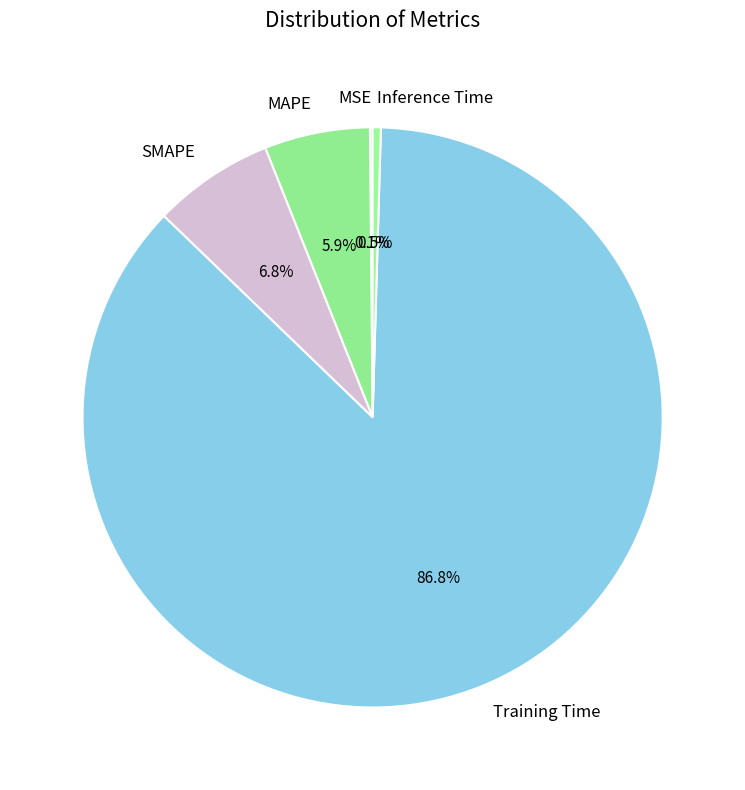

How much of the chart is everything except SMAPE?

93.2%